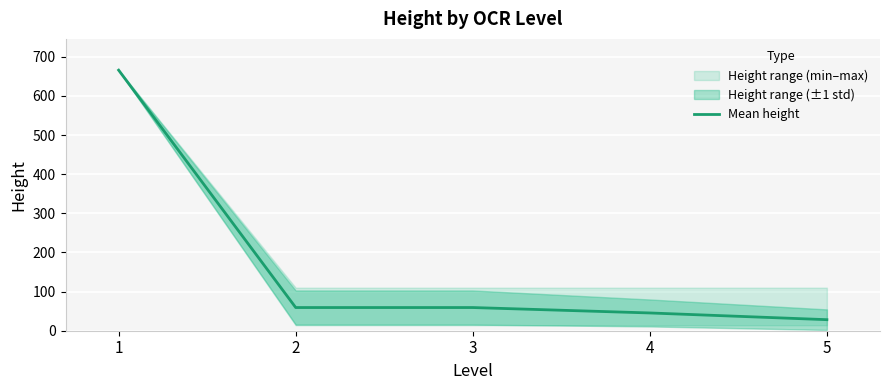

What is the sum of the values at 2 and 3?

118.5